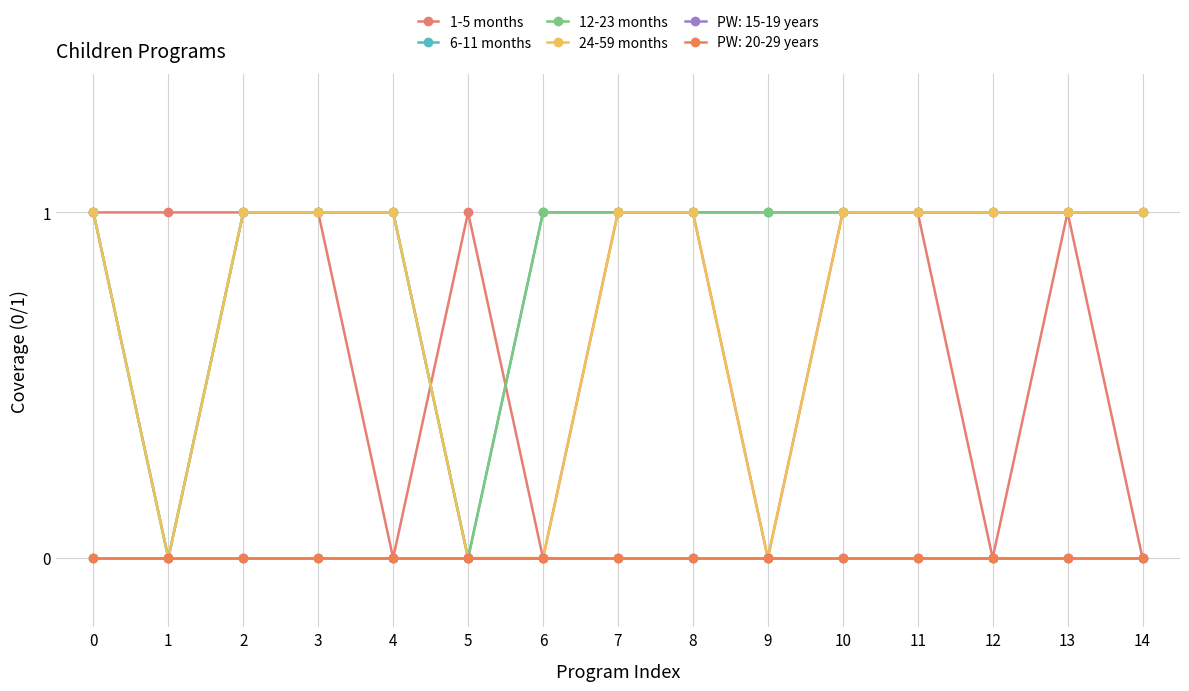

Does the chart have visible grid lines?

Yes